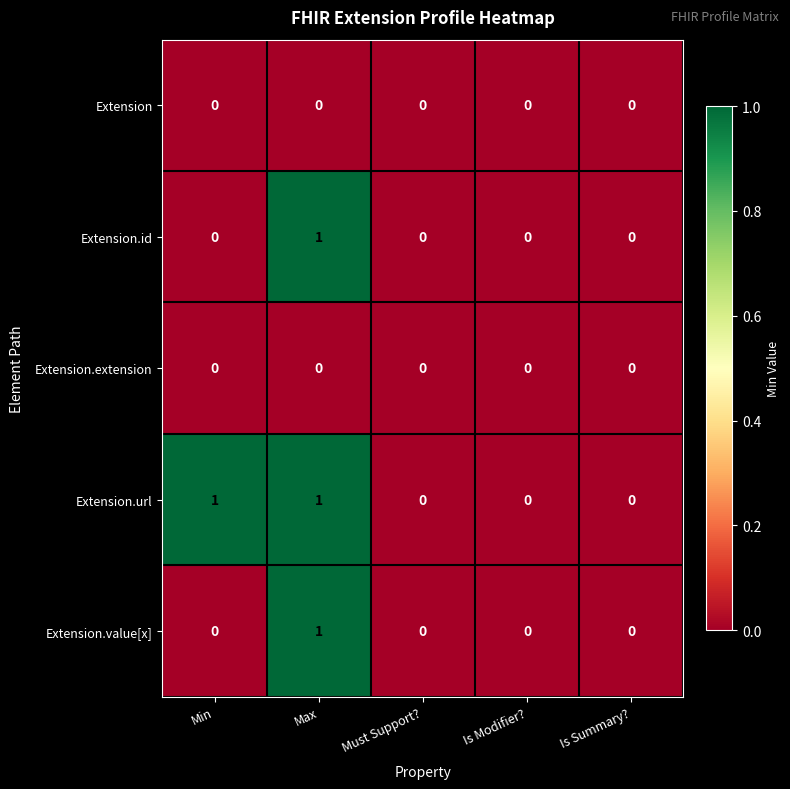

Is it true that Extension.id equals 0 at Min?

True